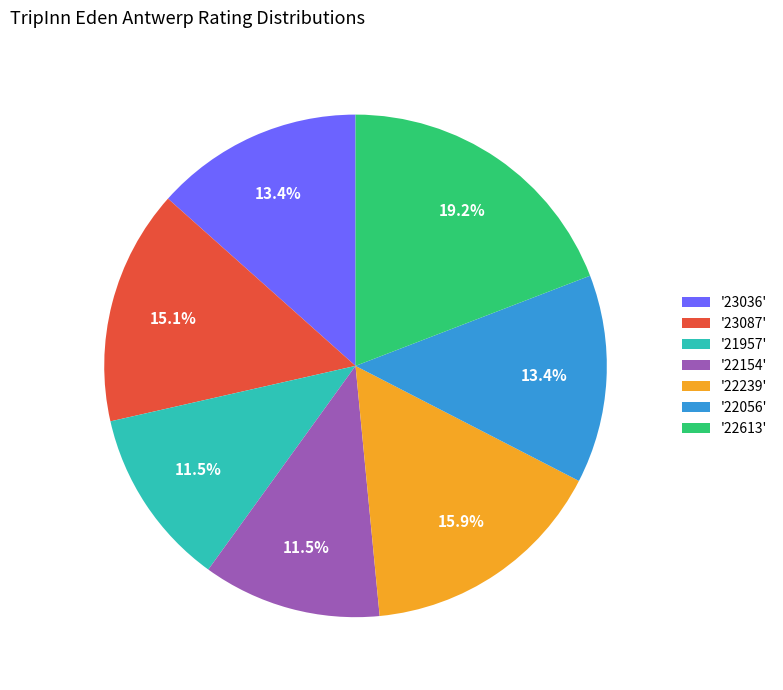

Do '22154' and '22239' together represent more than half of the pie?

No